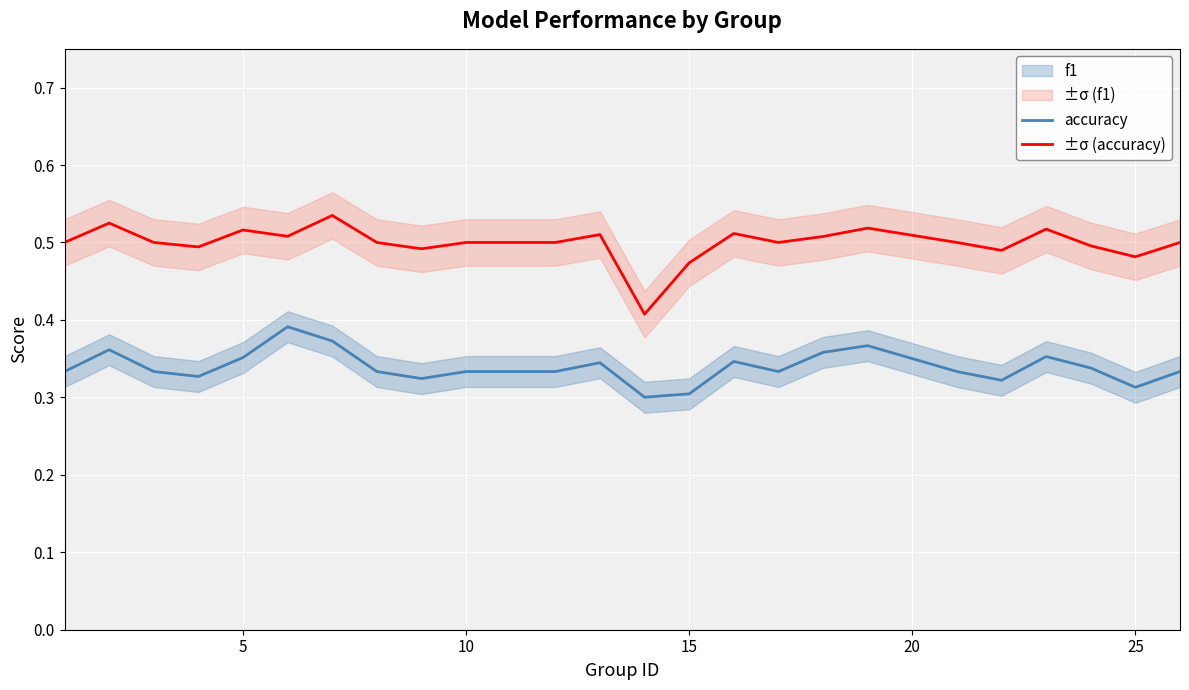

What are all the series names shown in the legend?

f1, accuracy